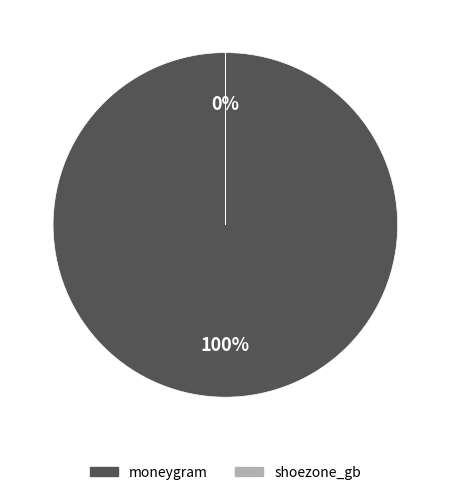

True or false: moneygram accounts for 99% of the total.

False